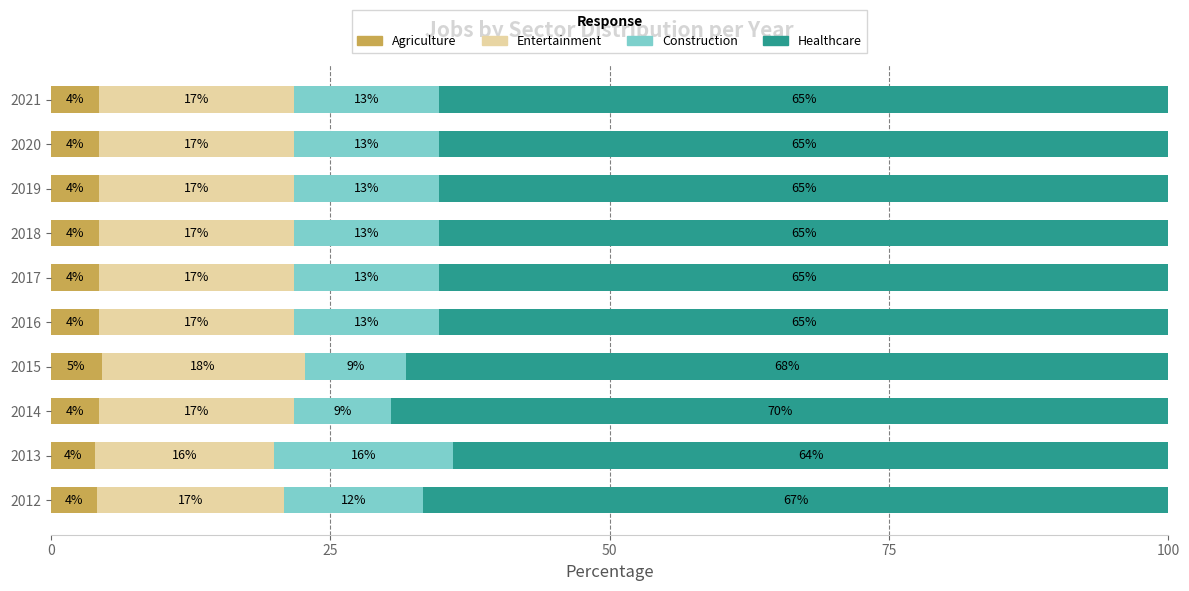

At which label does Agriculture reach its peak?

2015